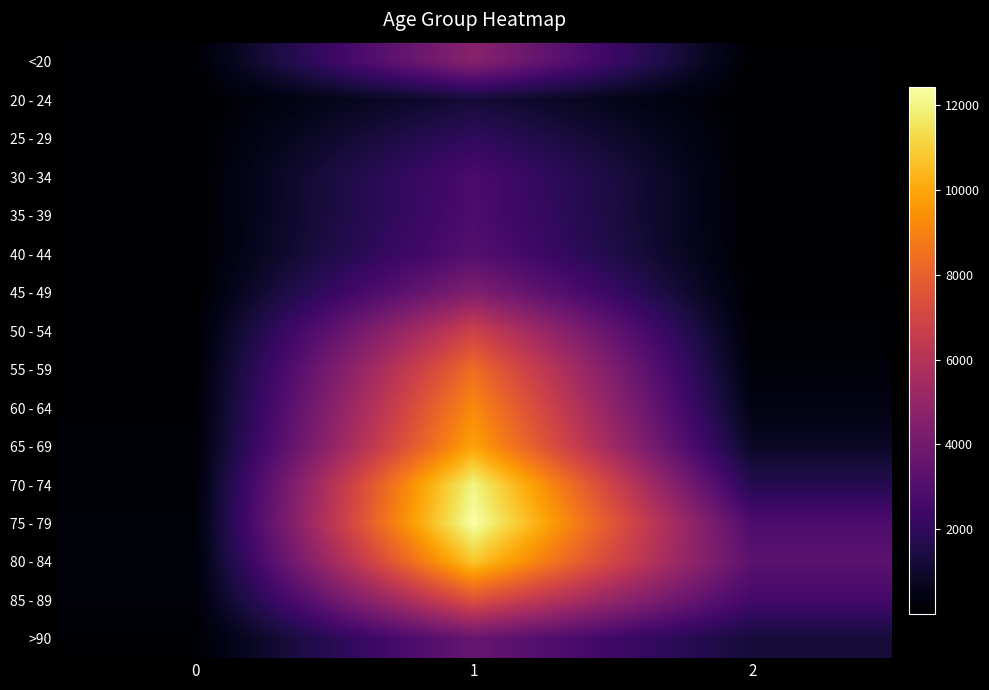

What is the difference between the highest and lowest values at 2?

3270